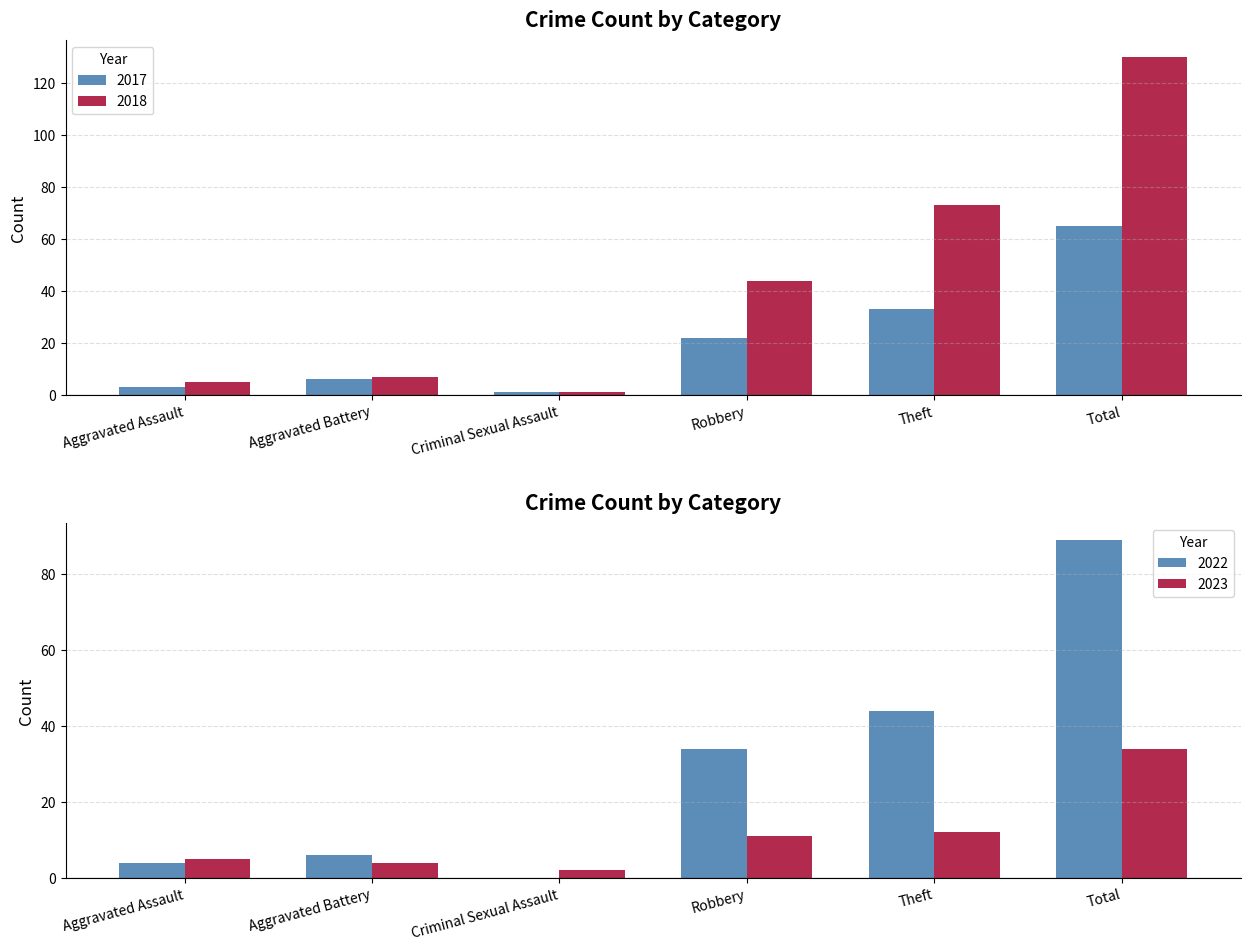

At which label is 2018 closest to 65?

Theft